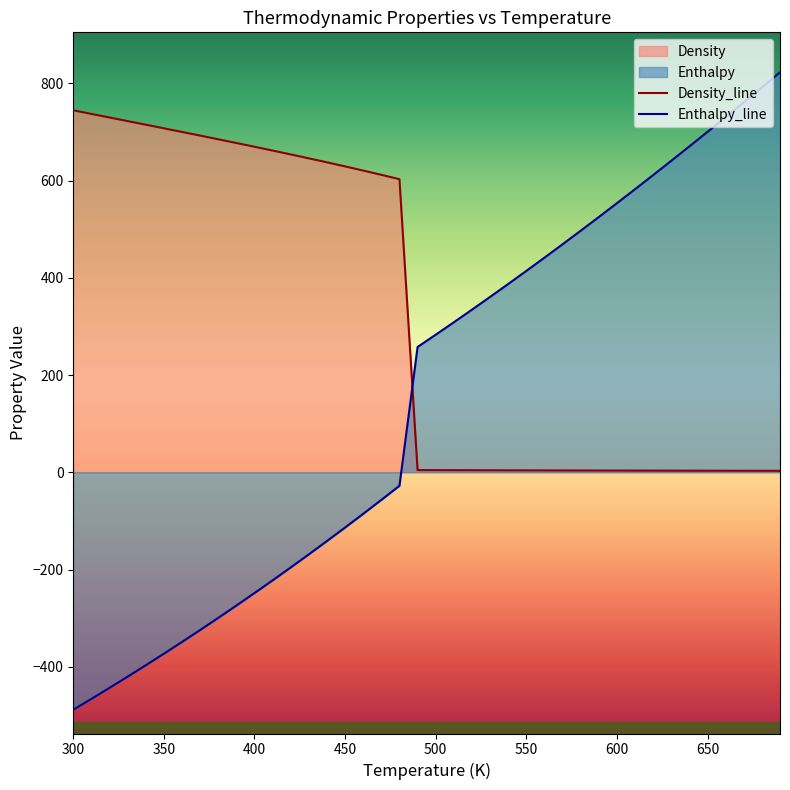

True or false: Density has more than 0 interior local peaks.

False